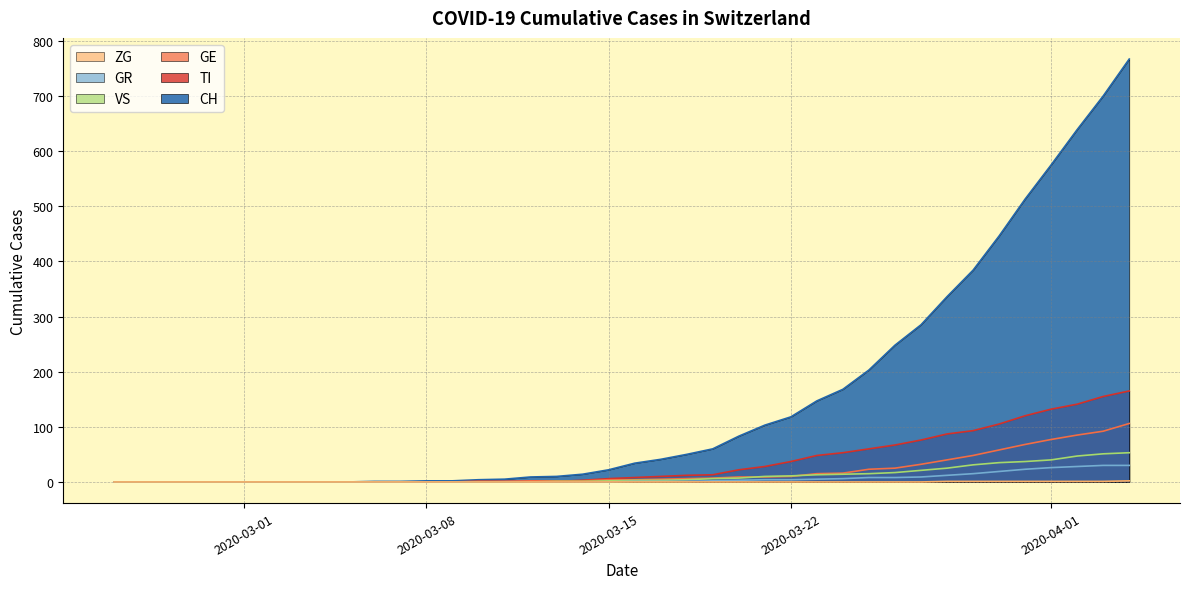

What is the highest value of the CH series?

767